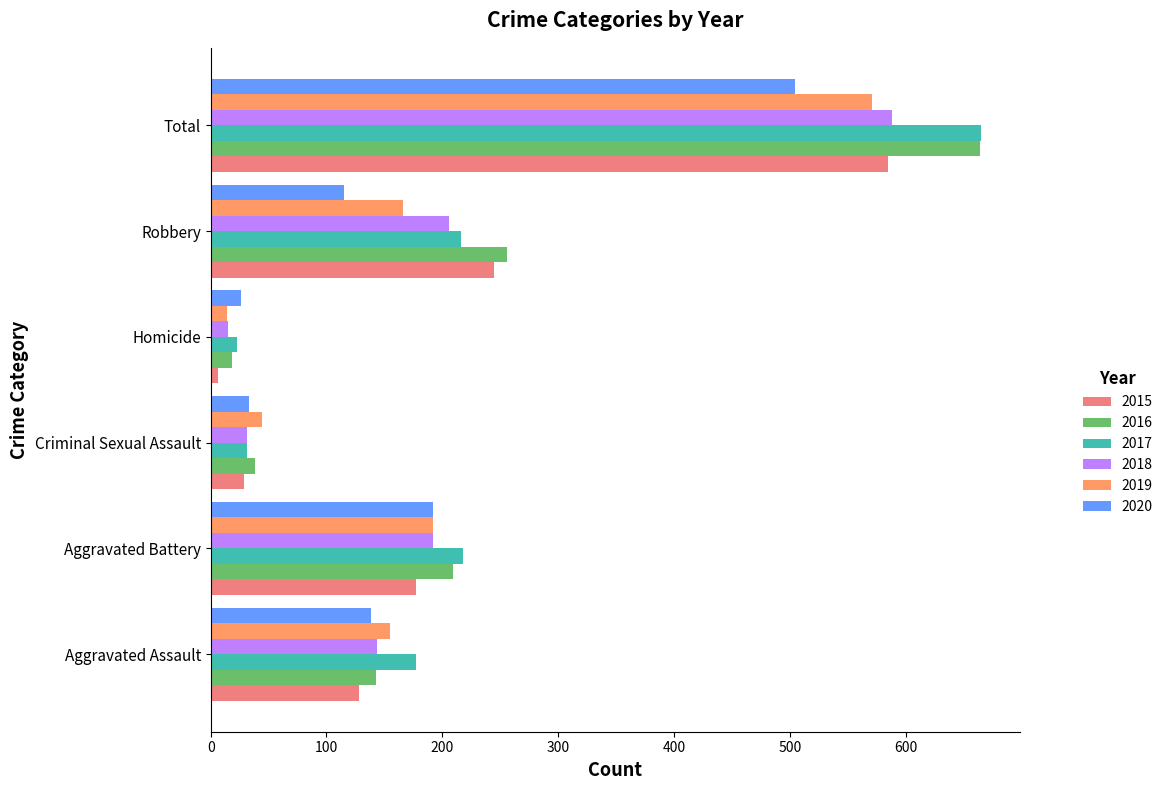

At how many categories does at least one series exceed 560?

1